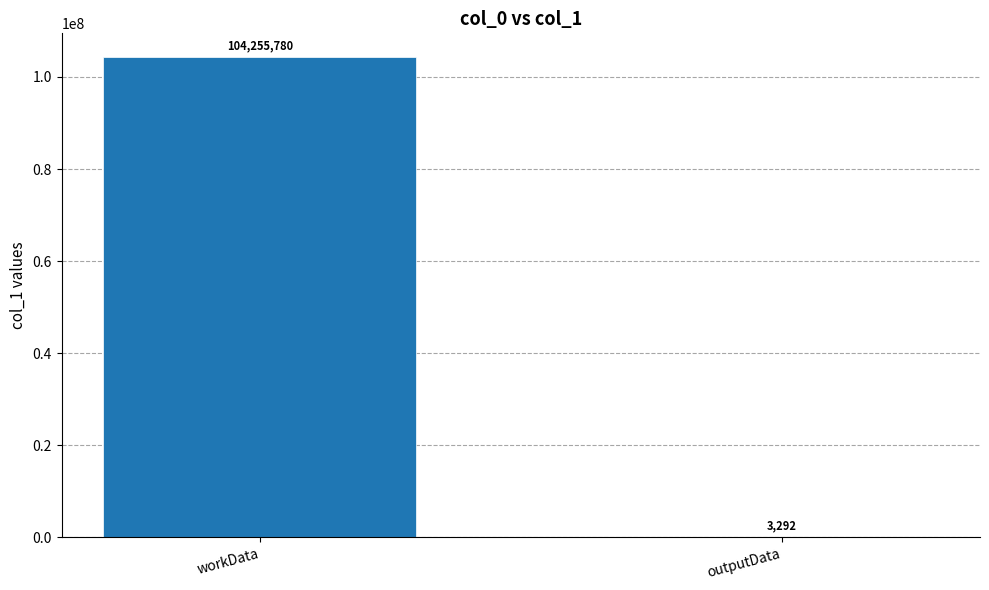

What is the approximate value at workData, to the nearest 50?

104255800